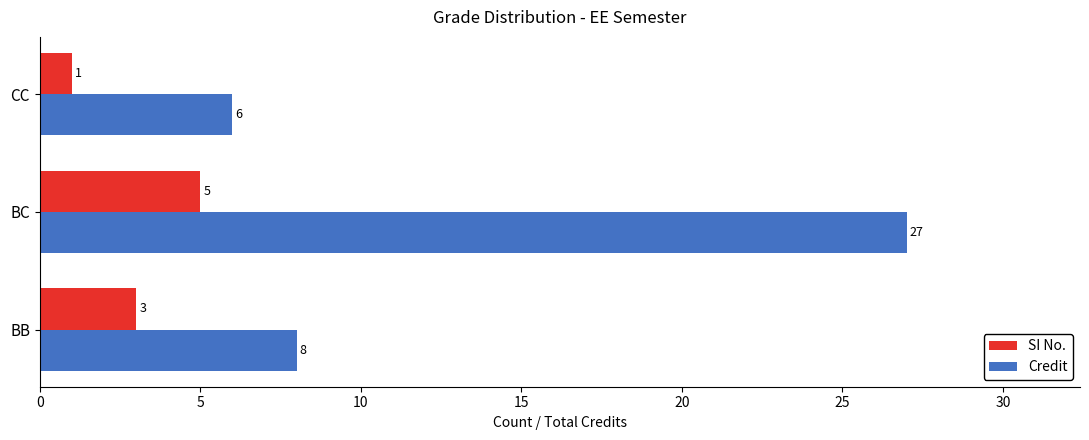

The value of Credit at CC is 9. True or false?

False